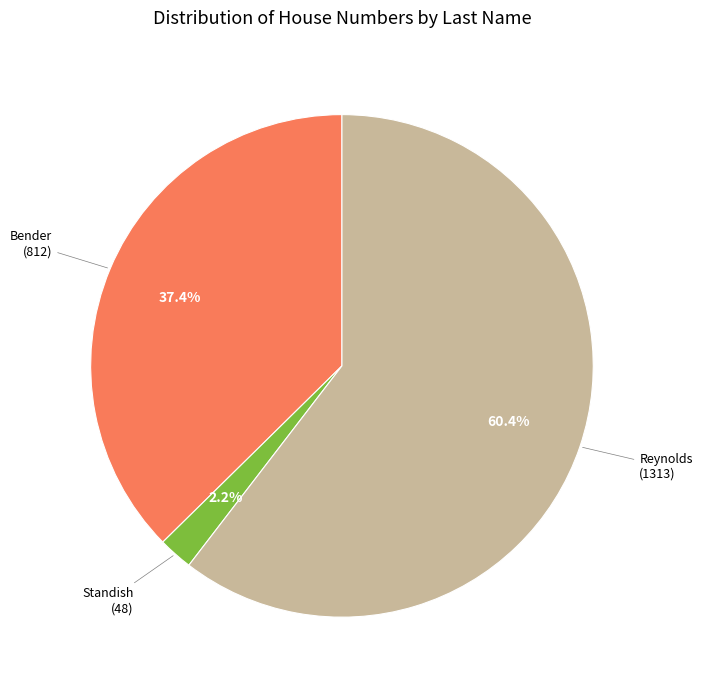

Does any single category account for the majority?

Yes